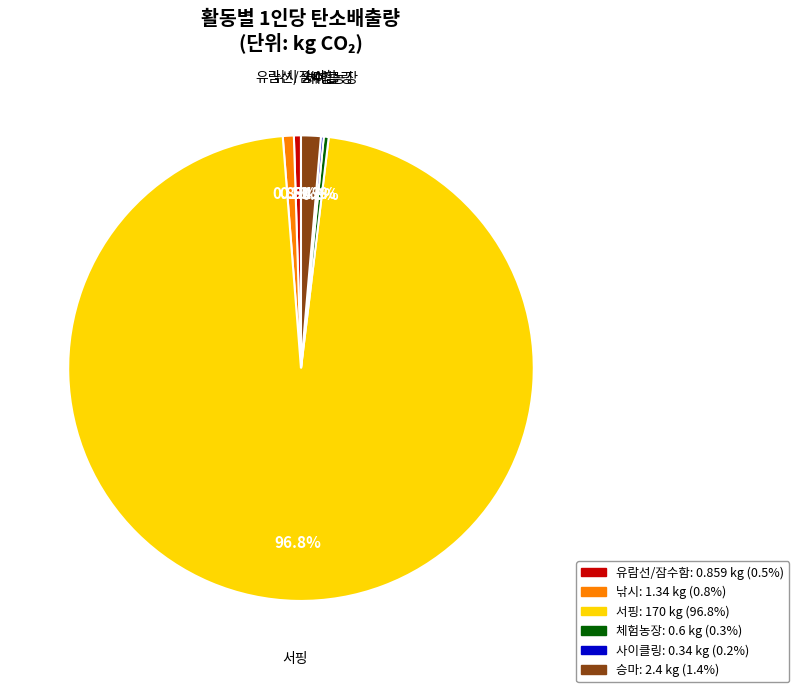

What is the ratio of the value at 서핑 to the value at 낚시?

126.9